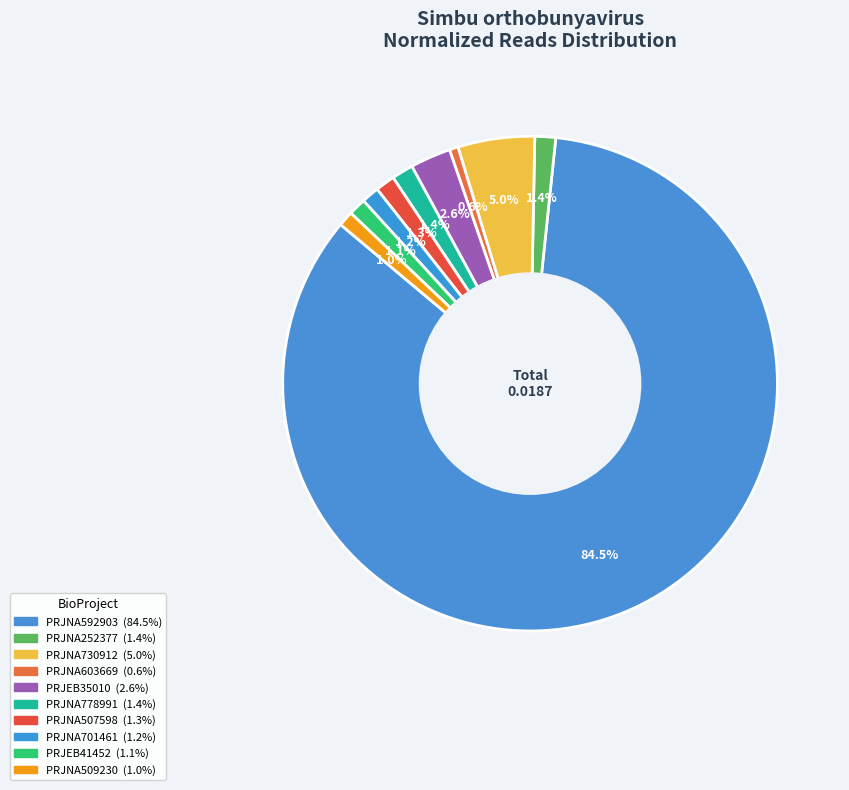

Is it true that PRJNA252377 is 11% of the pie?

False